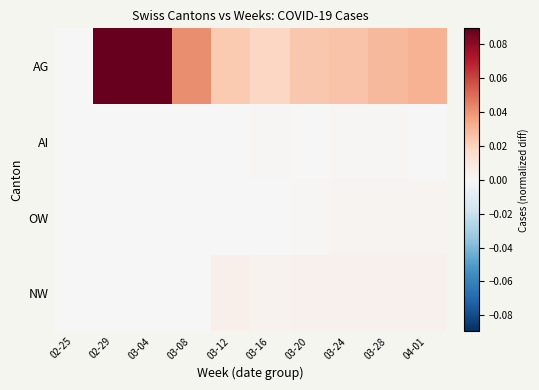

At which category is the sum across all series the highest?

03-04